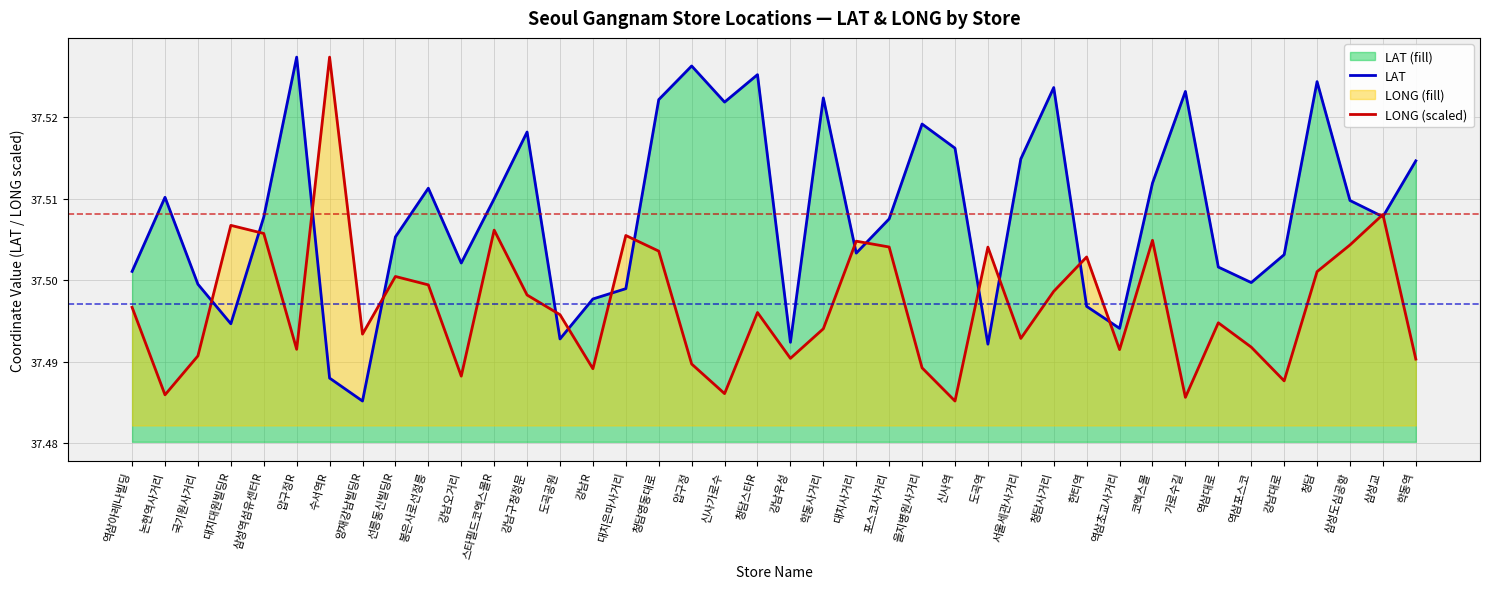

What is the total value across all series at 신사역?

75.0